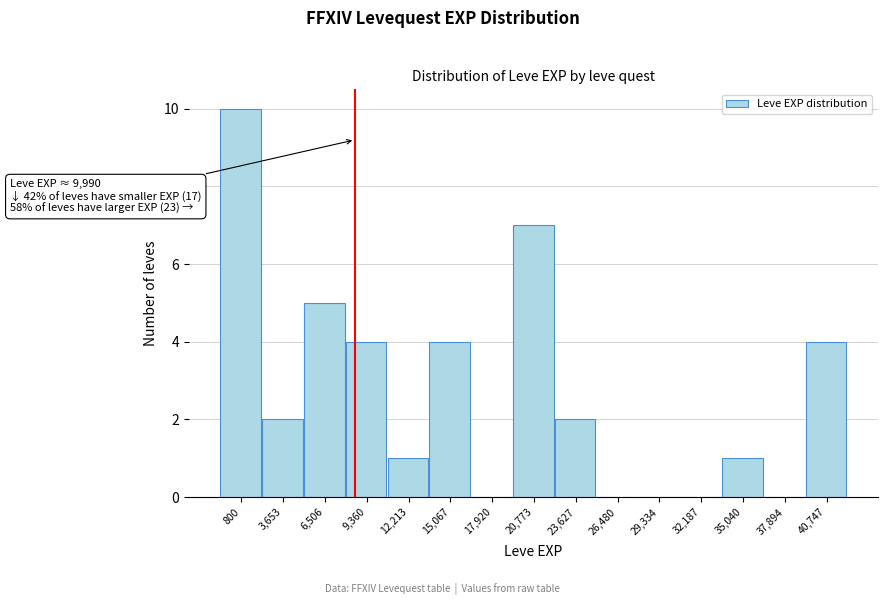

Reading left to right, what are all the values shown in this chart?

800=10	3,653=2	6,506=5	9,360=4	12,213=1	15,067=4	17,920=0	20,773=7	23,627=2	26,480=0	29,334=0	32,187=0	35,040=1	37,894=0	40,747=4